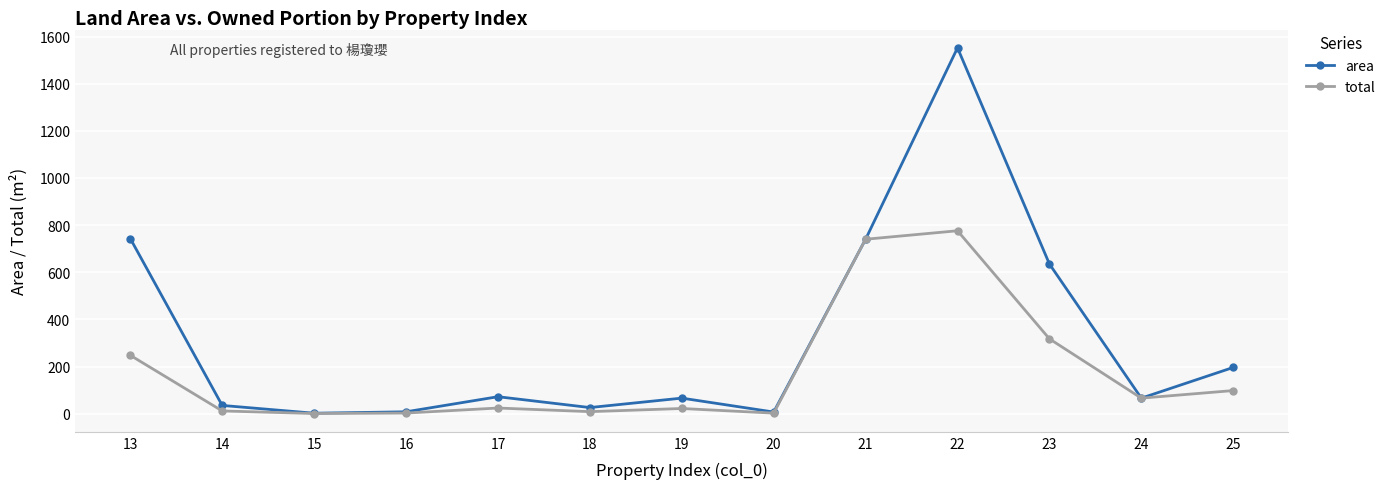

Count the number of data series in this chart.

2